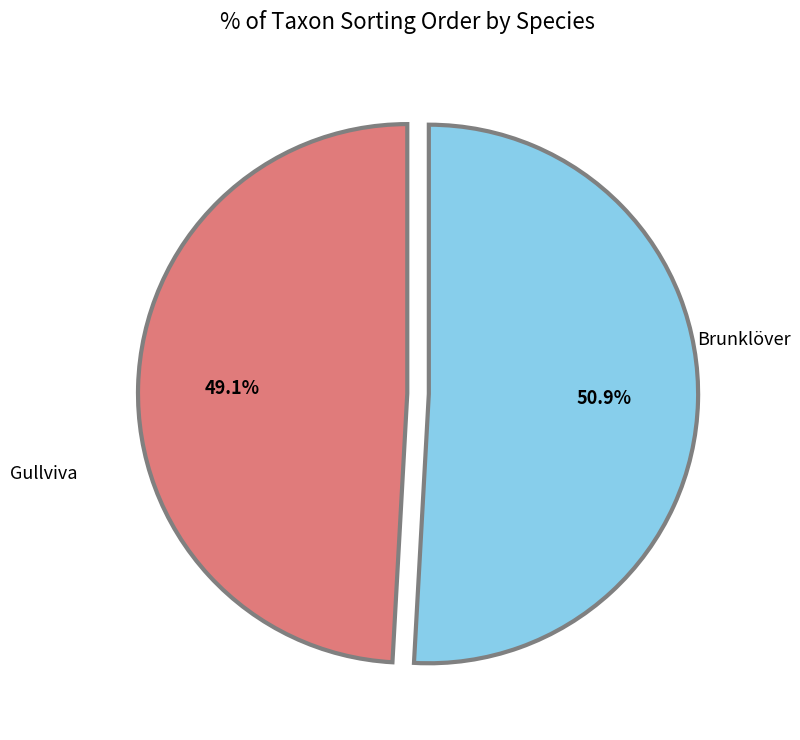

To the nearest percent, what is the combined percentage of Gullviva and Brunklöver?

100%